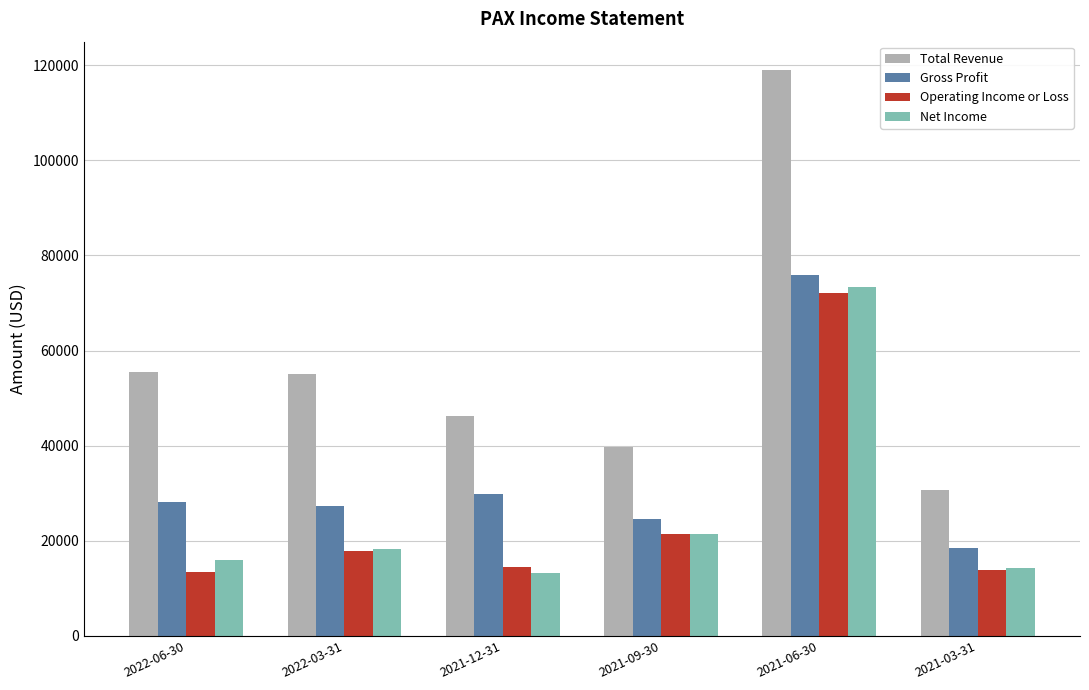

The Gross Profit series shows 18600 at 2021-03-31. True or false?

True